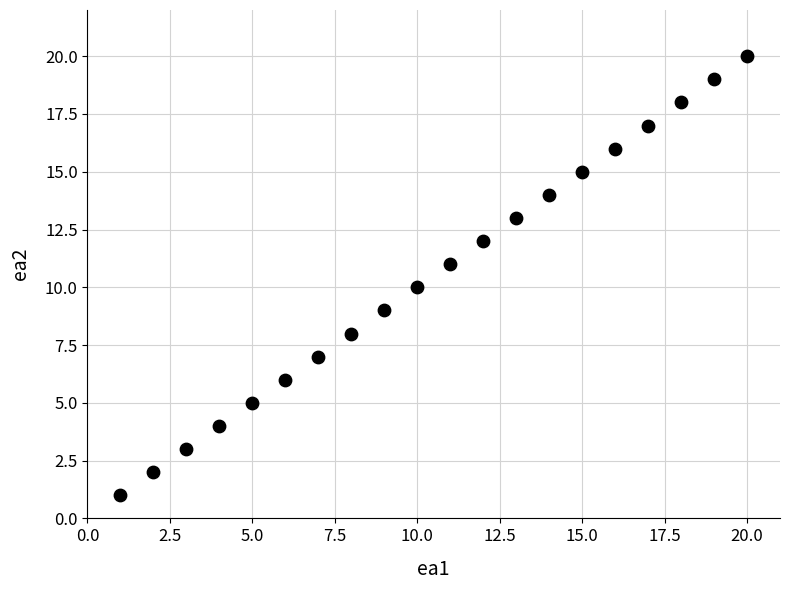

What is the range of Y values (max minus min)?

19